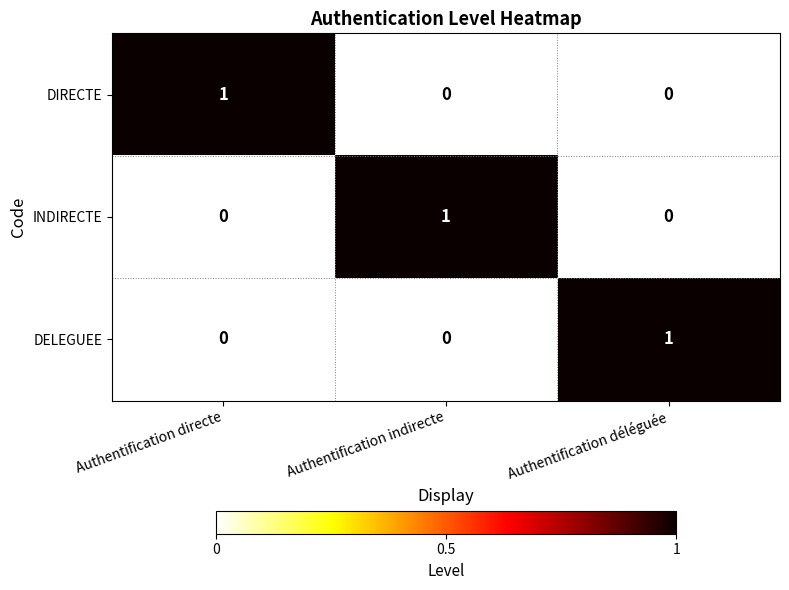

Is the value of DIRECTE at Authentification directe greater than the value of INDIRECTE at Authentification déléguée?

Yes